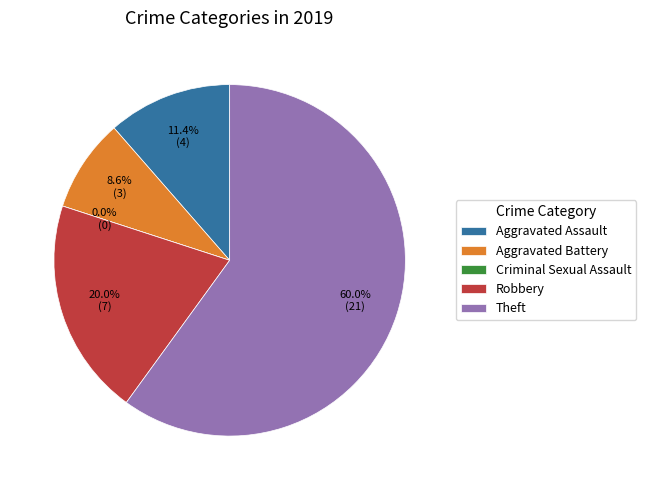

To the nearest percent, what is the average slice percentage?

20%